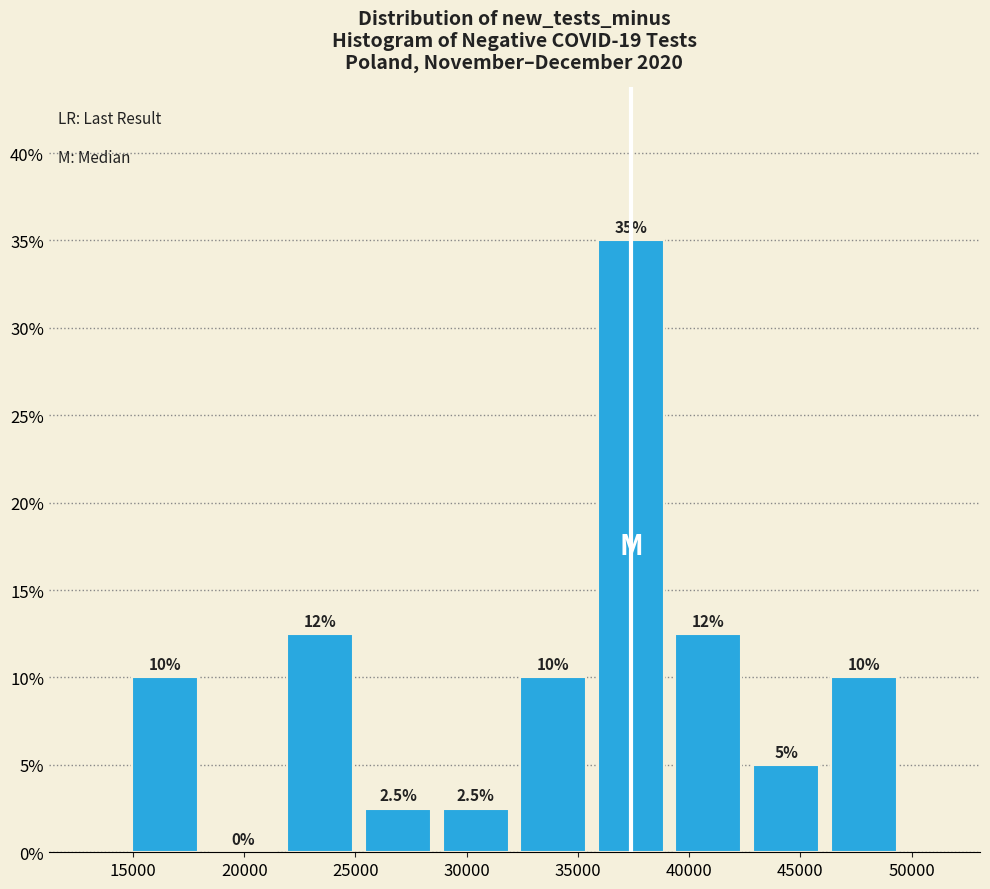

Which range on the x-axis has the tallest bar?

35500 to 39000